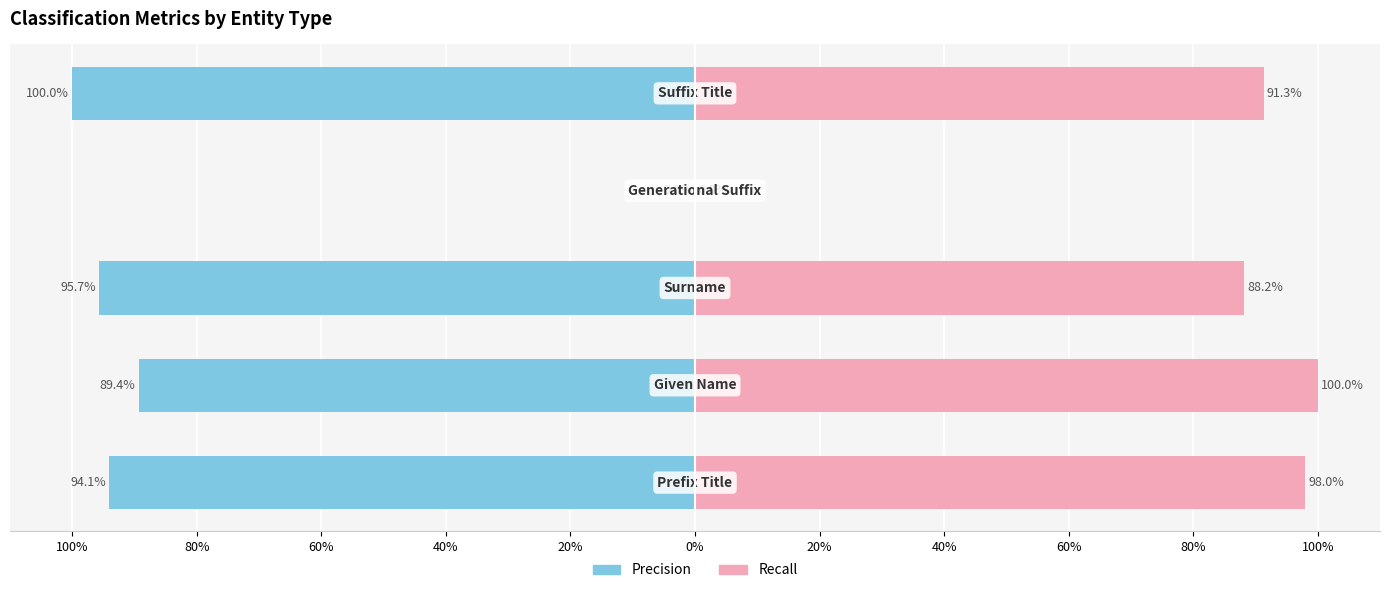

How many bars are there in total?

10